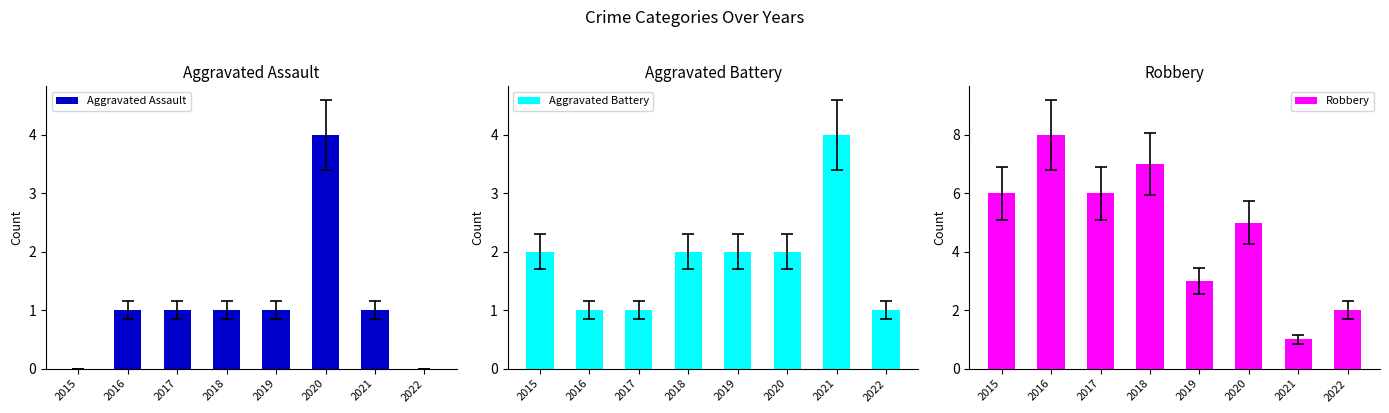

What is the approximate value of Robbery at 2020?

5